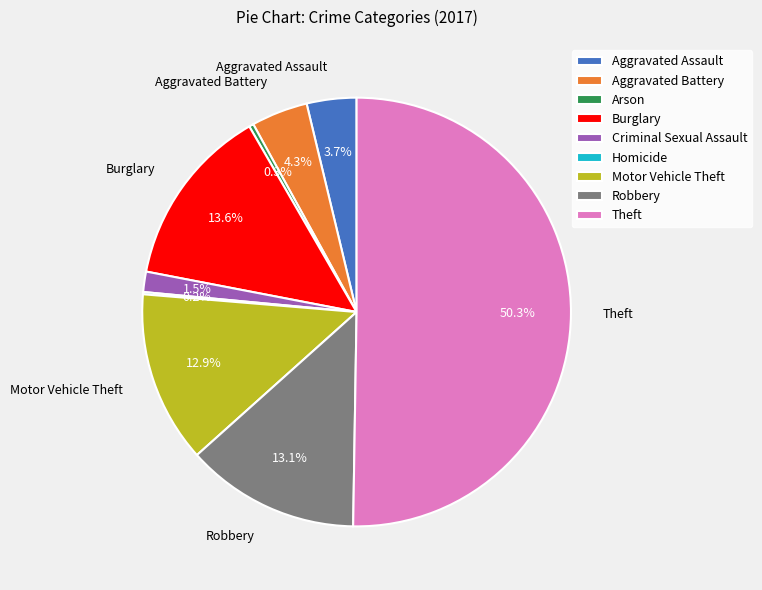

What percentage is the Burglary slice, to the nearest percent?

14%